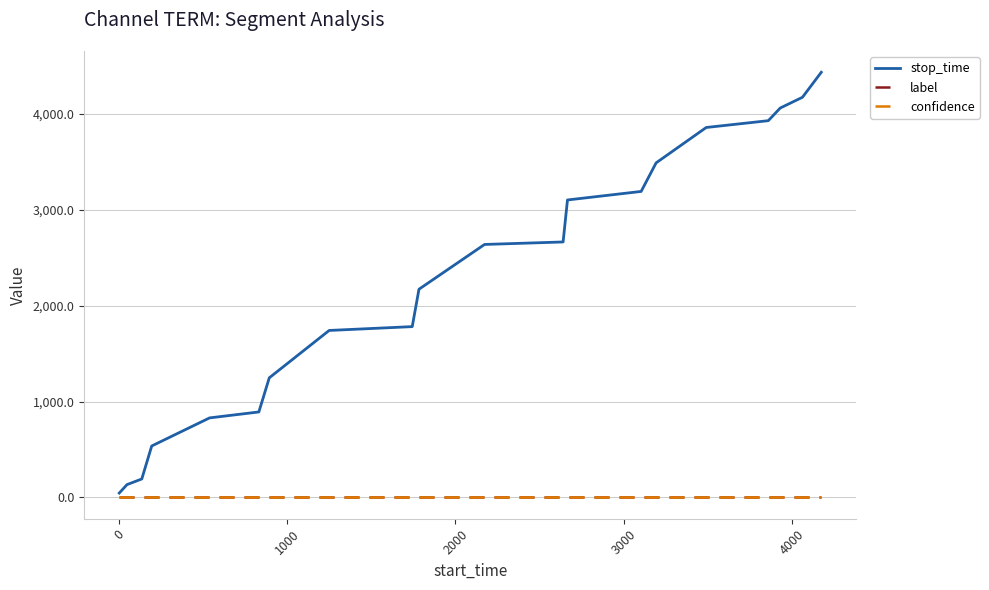

Which series has the largest total across all categories?

stop_time